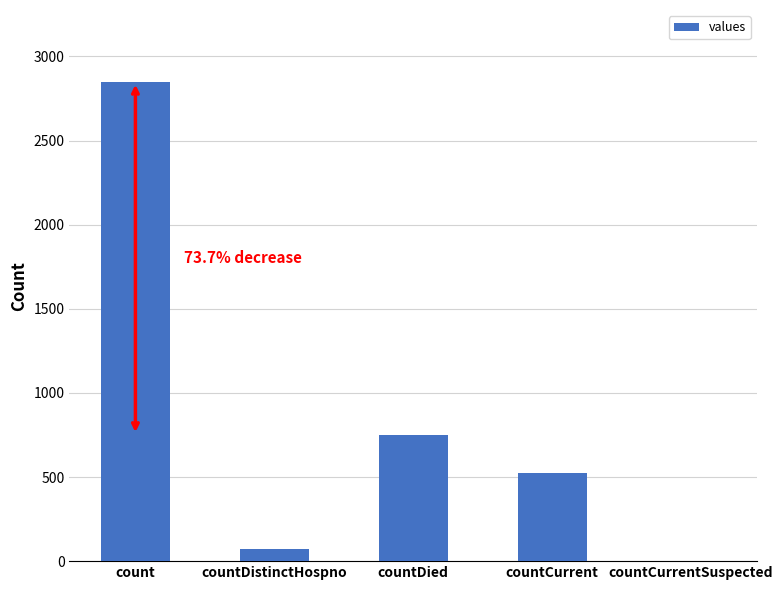

The chart shows a value of -1141 at countCurrentSuspected. True or false?

False